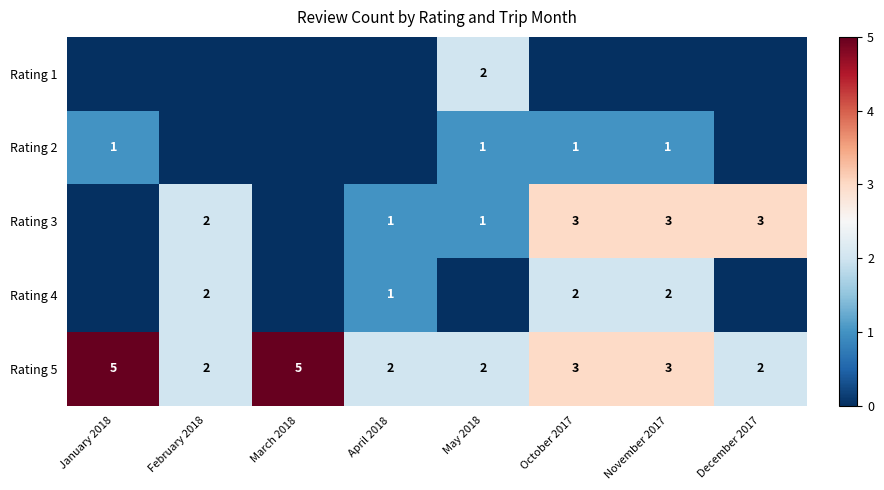

The value of Rating 5 at February 2018 is 3. True or false?

False